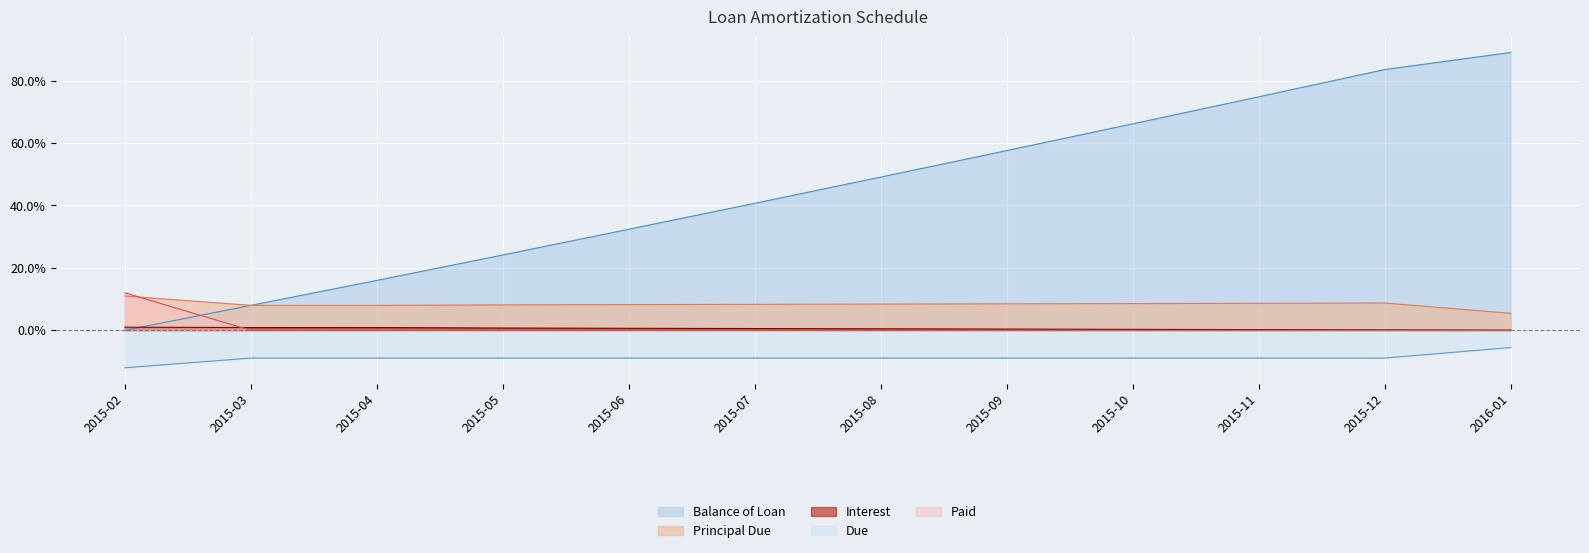

What position from the right is 2015-03?

11